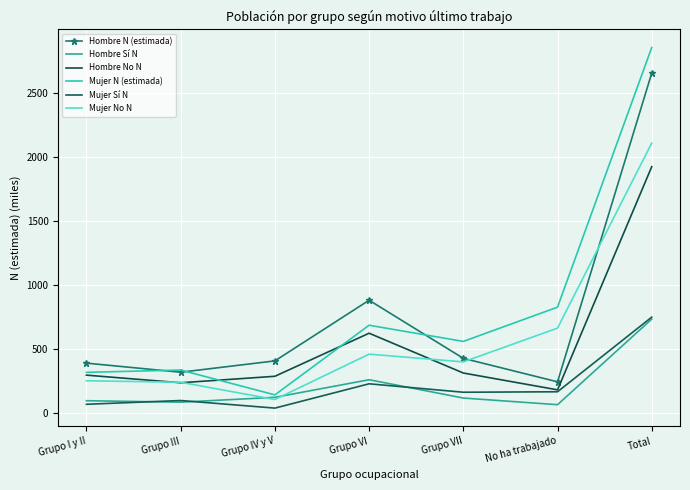

Where does the Hombre No N series first go above 293?

Grupo I y II